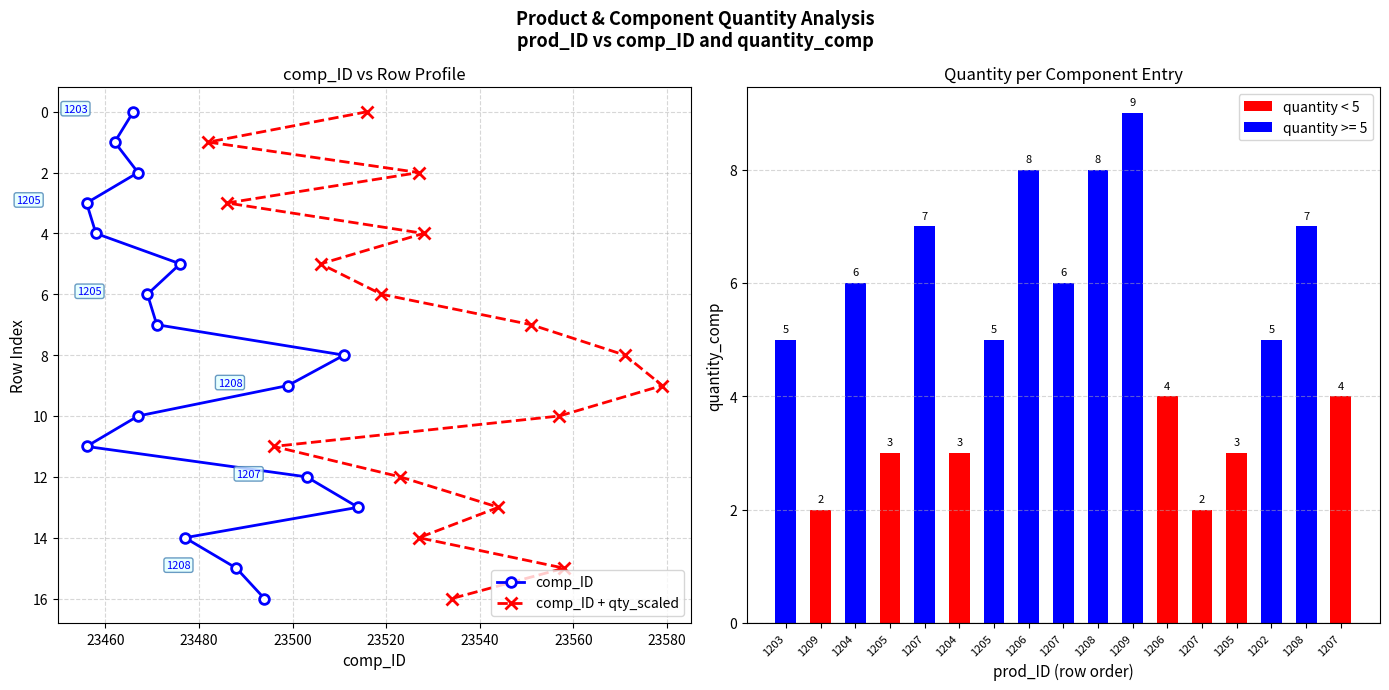

What value does the quantity_comp series have at 1209?

9